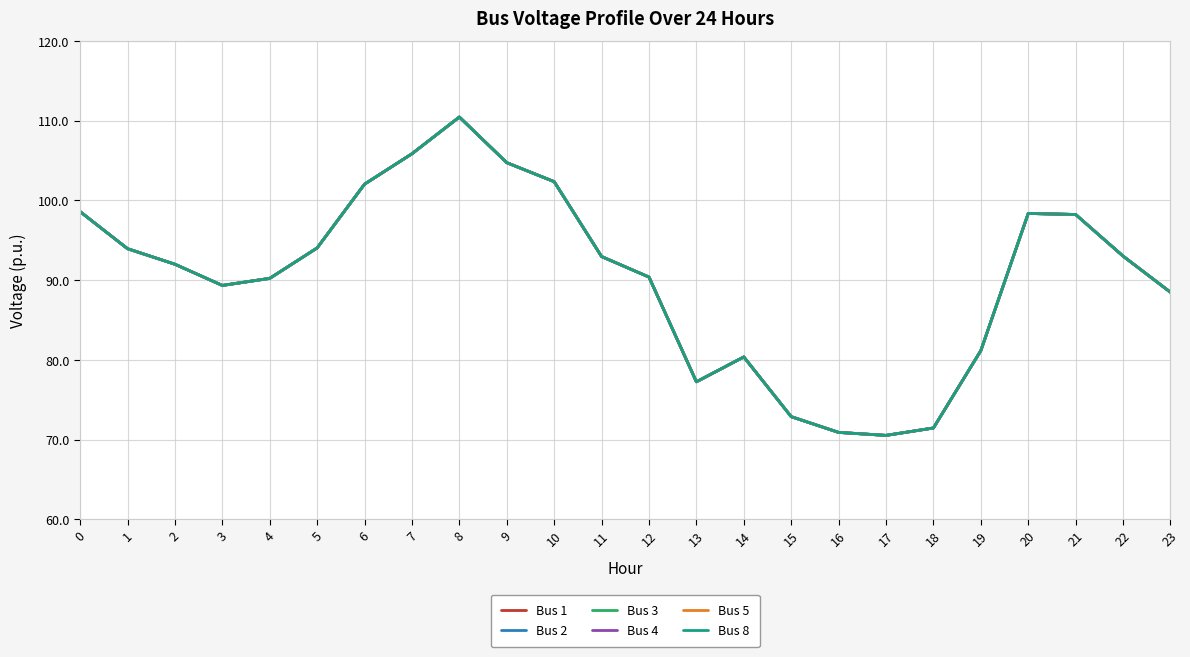

Is this an area chart (filled region under the line)?

No